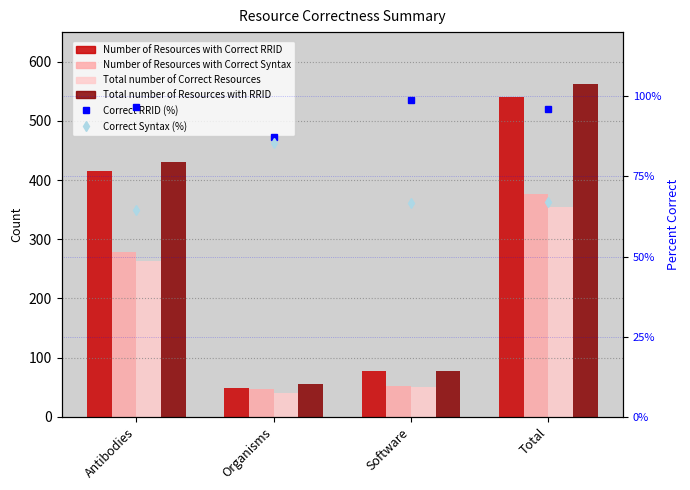

What is the spread (max minus min) of values at Organisms?

54.1